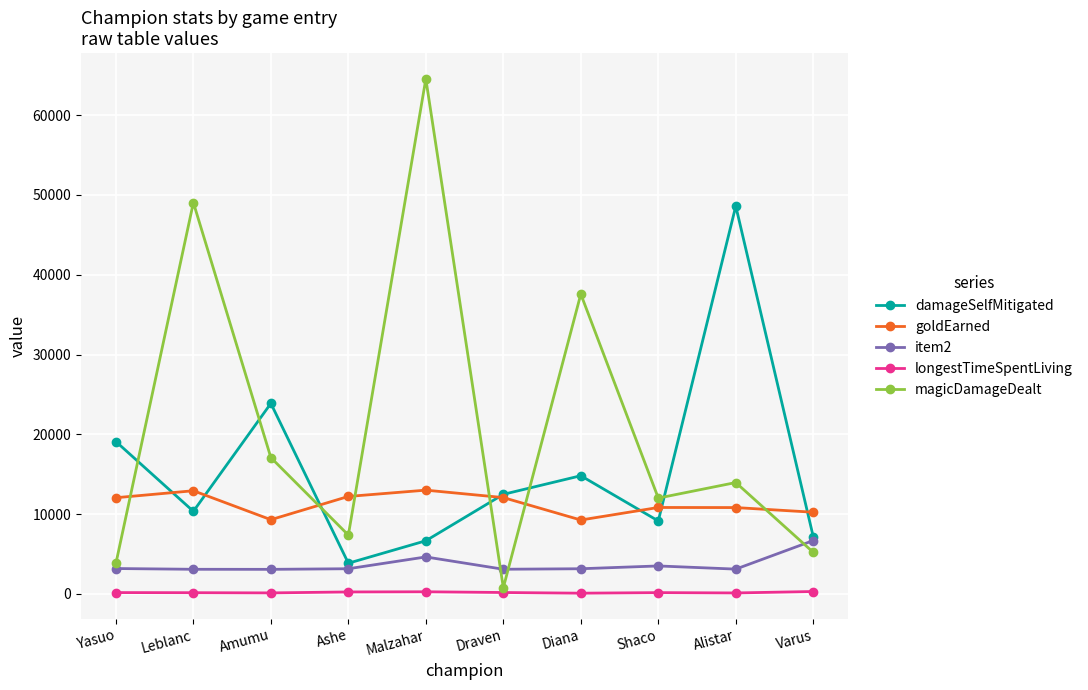

How many distinct data groups are displayed?

5